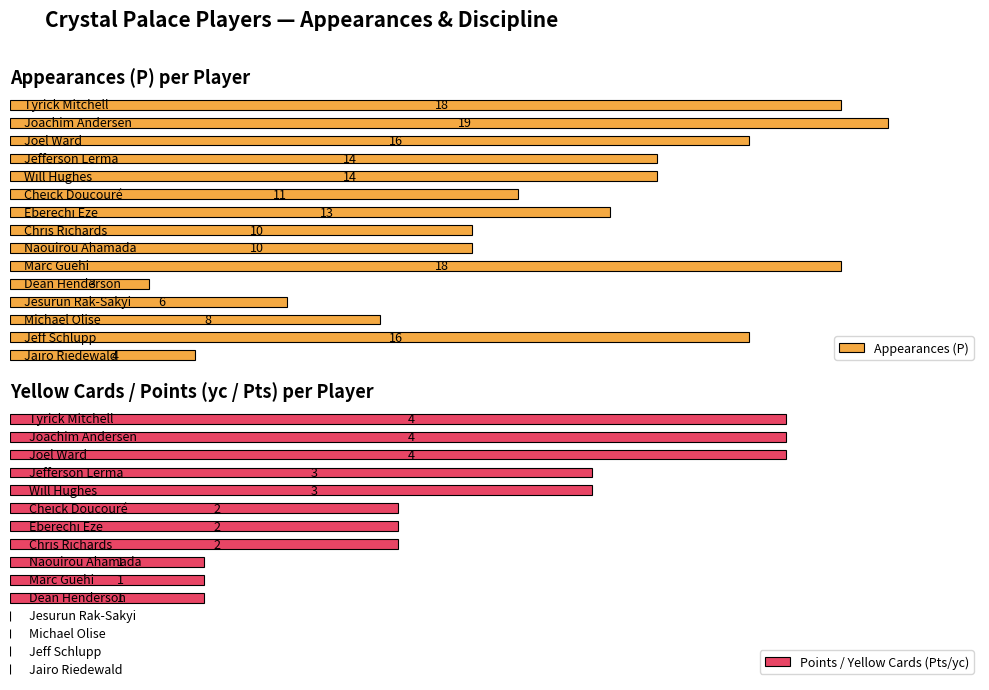

What is the value of the Points / Yellow Cards (Pts/yc) bar at the 7th from the left?

2